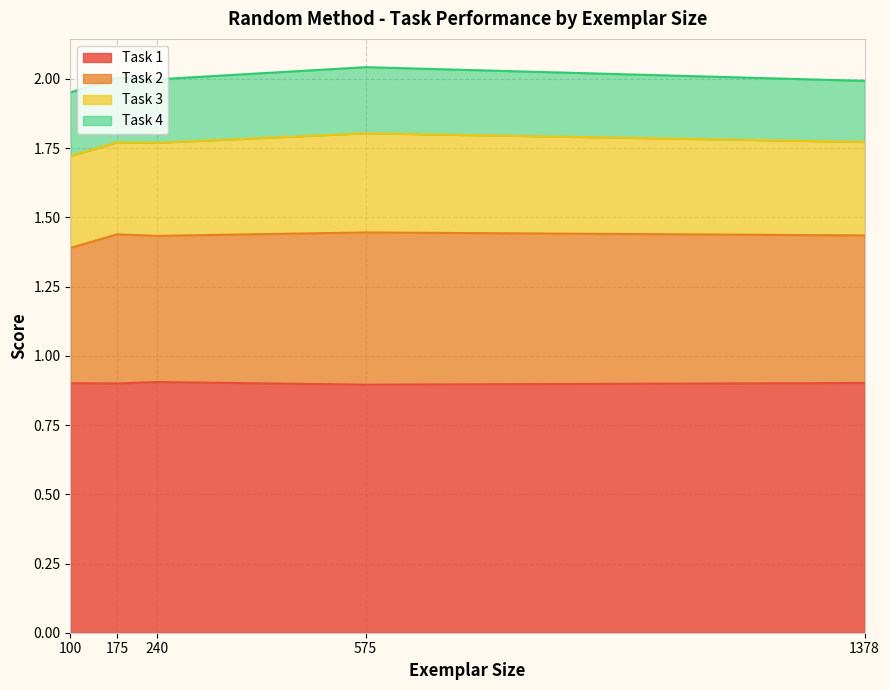

In Task 2, how many points are lower than both neighbors (excluding endpoints)?

1